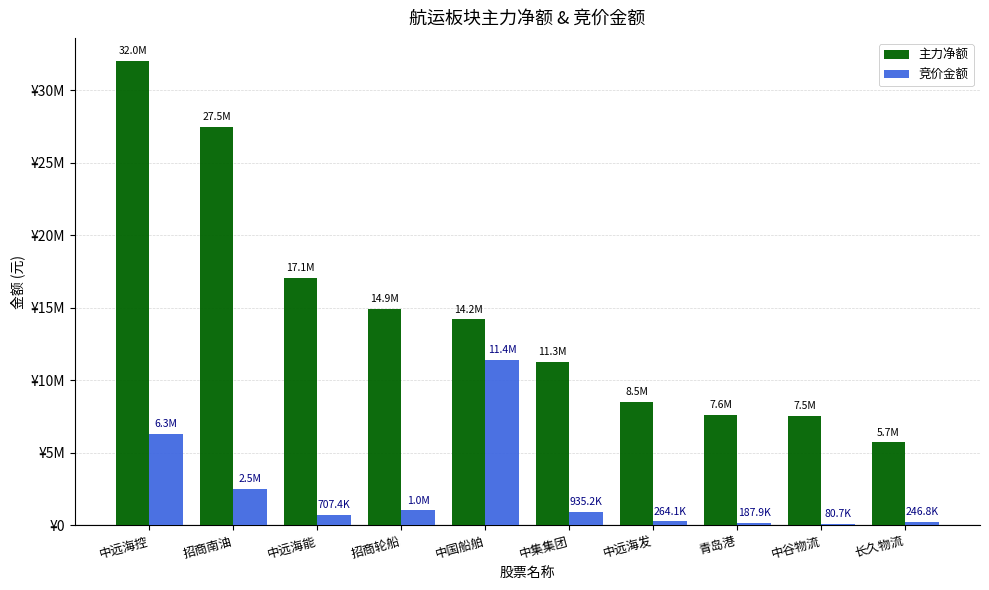

Which category has the highest value across all series?

中远海控